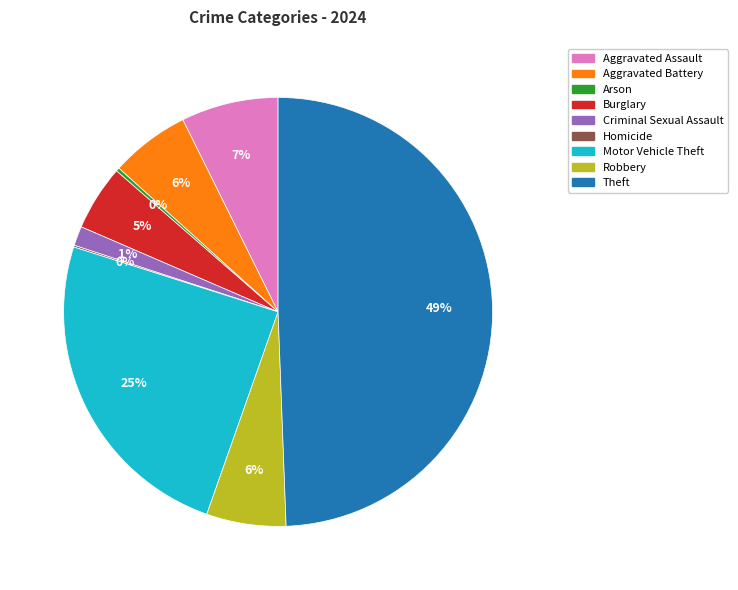

To the nearest percent, what portion does Robbery represent?

6%